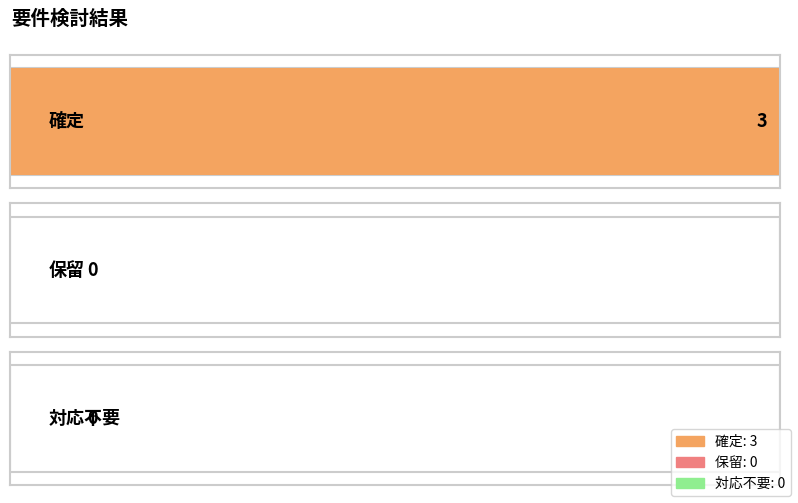

What is the average value?

1